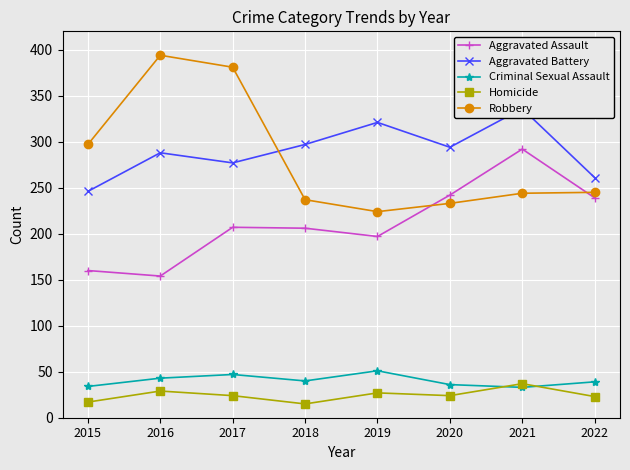

Rank the series by their maximum value, from highest to lowest.

Robbery, Aggravated Battery, Aggravated Assault, Criminal Sexual Assault, Homicide